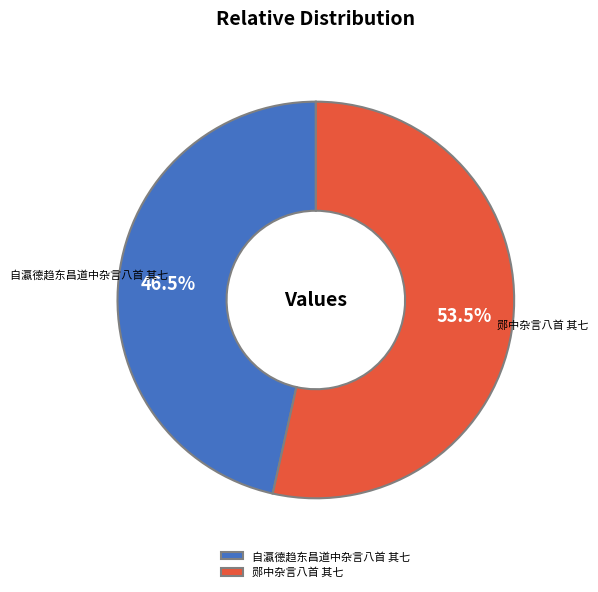

Which category has the biggest portion of the pie?

郧中杂言八首 其七